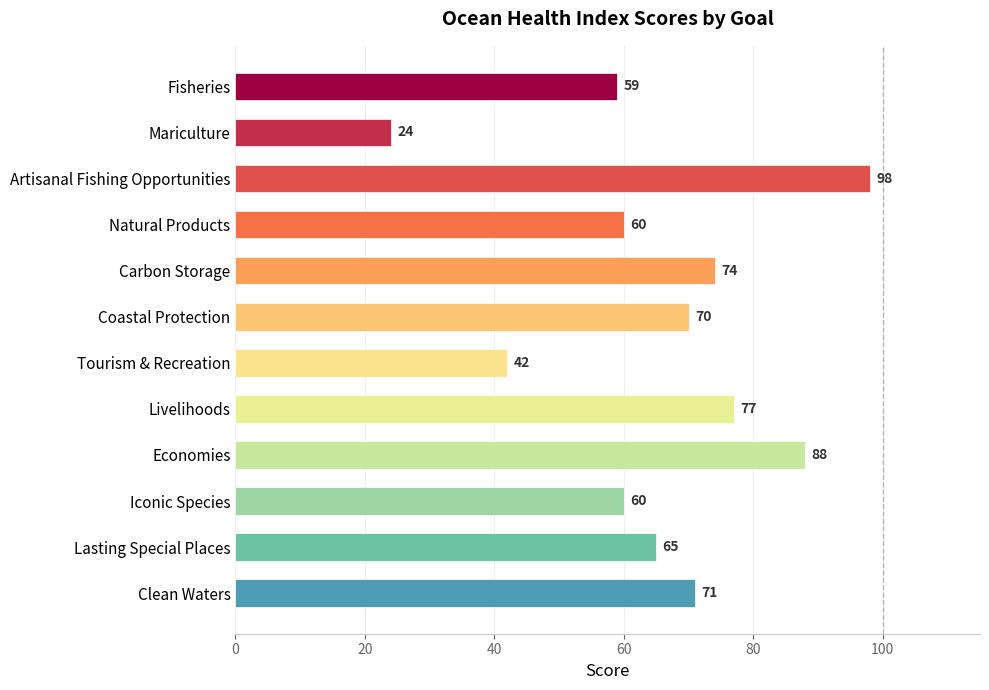

Between Natural Products and Economies, which is larger?

Economies